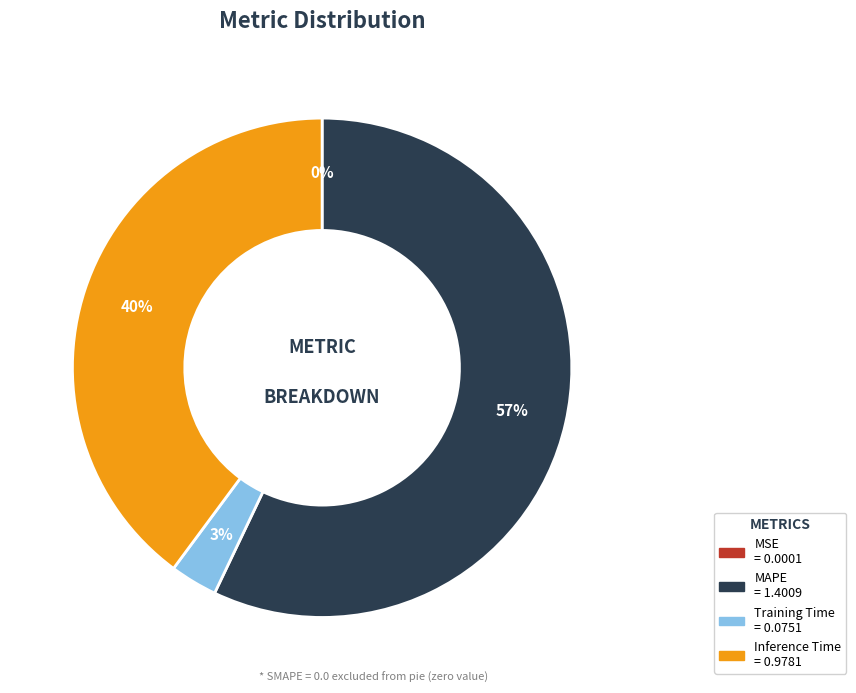

To the nearest percent, what is the average slice percentage?

25%